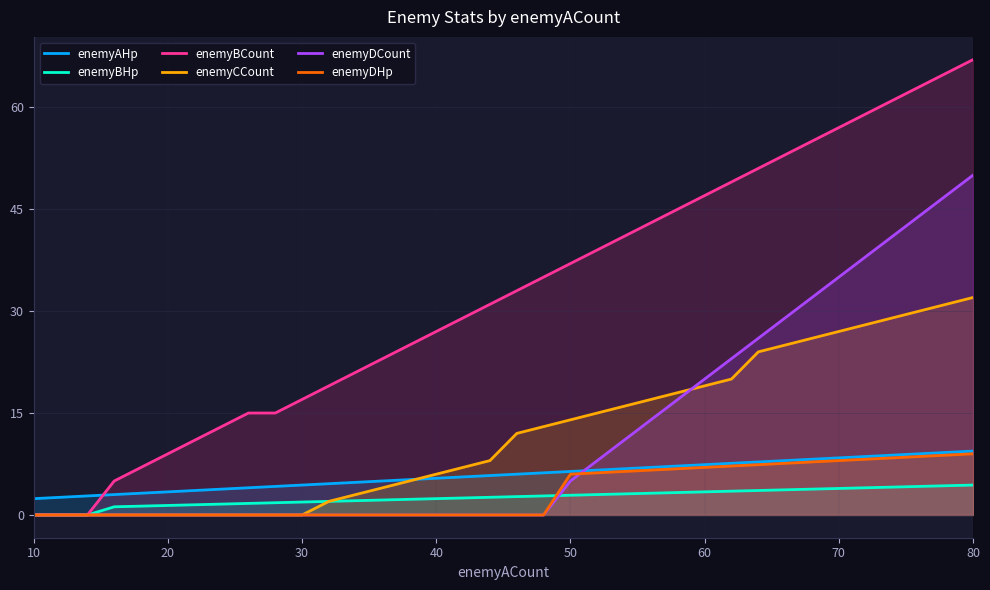

Reading right to left, transcribe all the data shown in this chart.

enemyAHp: 9.4	9.2	9.0	8.8	8.6	8.4	8.2	8.0	7.8	7.6	7.4	7.2	7.0	6.8	6.6	6.4	6.2	6.0	5.8	5.6	5.4	5.2	5.0	4.8	4.6	4.4	4.2	4.0	3.8	3.6	3.4	3.2	3.0	2.8	2.6	2.4
enemyBHp: 4.4	4.3	4.2	4.1	4.0	3.9	3.8	3.7	3.6	3.5	3.4	3.3	3.2	3.1	3.0	2.9	2.8	2.7	2.6	2.5	2.4	2.3	2.2	2.1	2.0	1.9	1.8	1.7	1.6	1.5	1.4	1.3	1.2	0.0	0.0	0.0
enemyBCount: 67.0	65.0	63.0	61.0	59.0	57.0	55.0	53.0	51.0	49.0	47.0	45.0	43.0	41.0	39.0	37.0	35.0	33.0	31.0	29.0	27.0	25.0	23.0	21.0	19.0	17.0	15.0	15.0	13.0	11.0	9.0	7.0	5.0	0.0	0.0	0.0
enemyCCount: 32.0	31.0	30.0	29.0	28.0	27.0	26.0	25.0	24.0	20.0	19.0	18.0	17.0	16.0	15.0	14.0	13.0	12.0	8.0	7.0	6.0	5.0	4.0	3.0	2.0	0.0	0.0	0.0	0.0	0.0	0.0	0.0	0.0	0.0	0.0	0.0
enemyDCount: 50.0	47.0	44.0	41.0	38.0	35.0	32.0	29.0	26.0	23.0	20.0	17.0	14.0	11.0	8.0	5.0	0.0	0.0	0.0	0.0	0.0	0.0	0.0	0.0	0.0	0.0	0.0	0.0	0.0	0.0	0.0	0.0	0.0	0.0	0.0	0.0
enemyDHp: 9.0	8.8	8.6	8.4	8.2	8.0	7.8	7.6	7.4	7.2	7.0	6.8	6.6	6.4	6.2	6.0	0.0	0.0	0.0	0.0	0.0	0.0	0.0	0.0	0.0	0.0	0.0	0.0	0.0	0.0	0.0	0.0	0.0	0.0	0.0	0.0